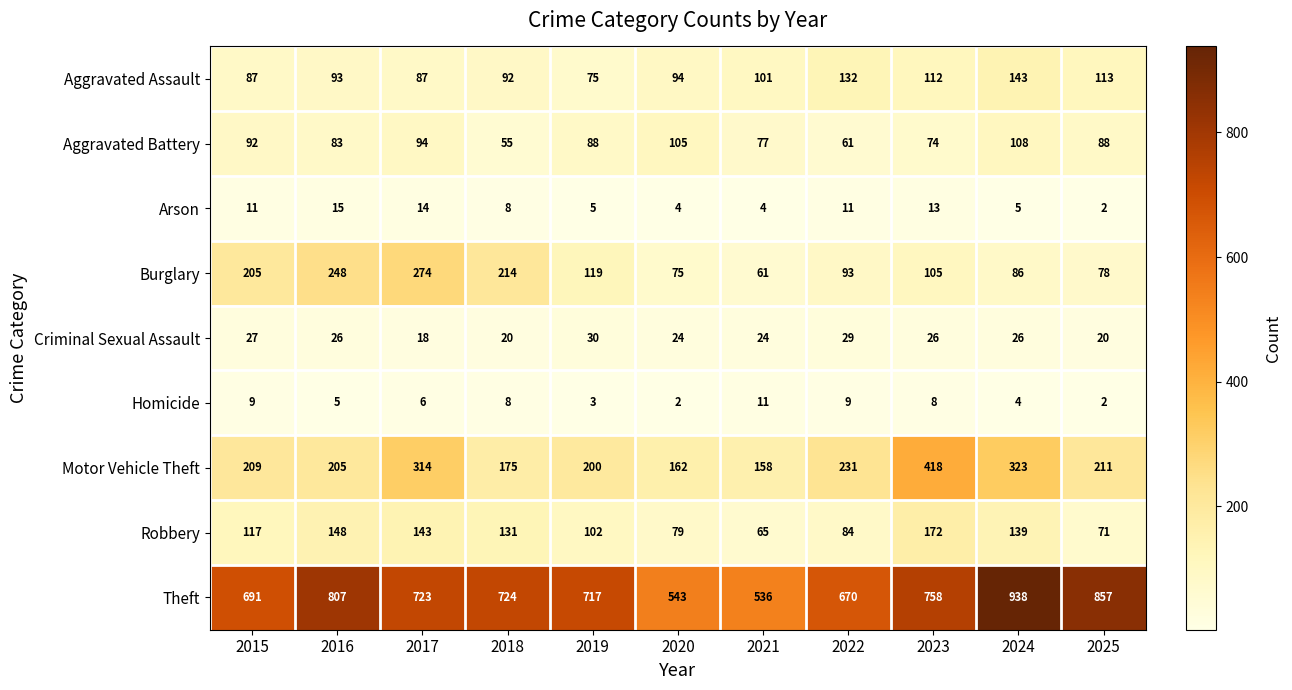

Is it true that Homicide equals 2 at 2020?

True